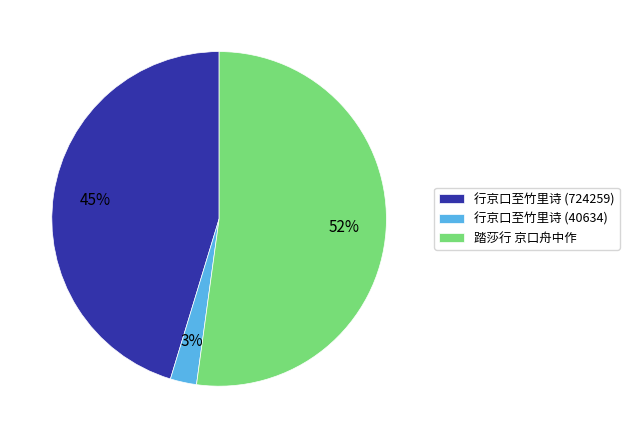

To the nearest percent, what portion does 踏莎行 京口舟中作 represent?

52%